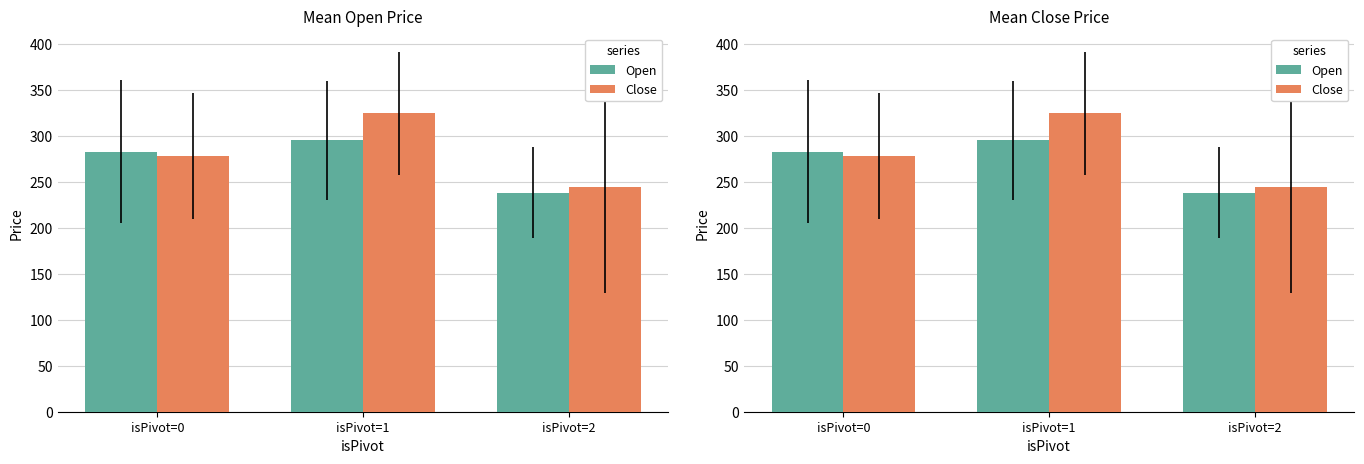

What is the highest value of the Close series?

324.5